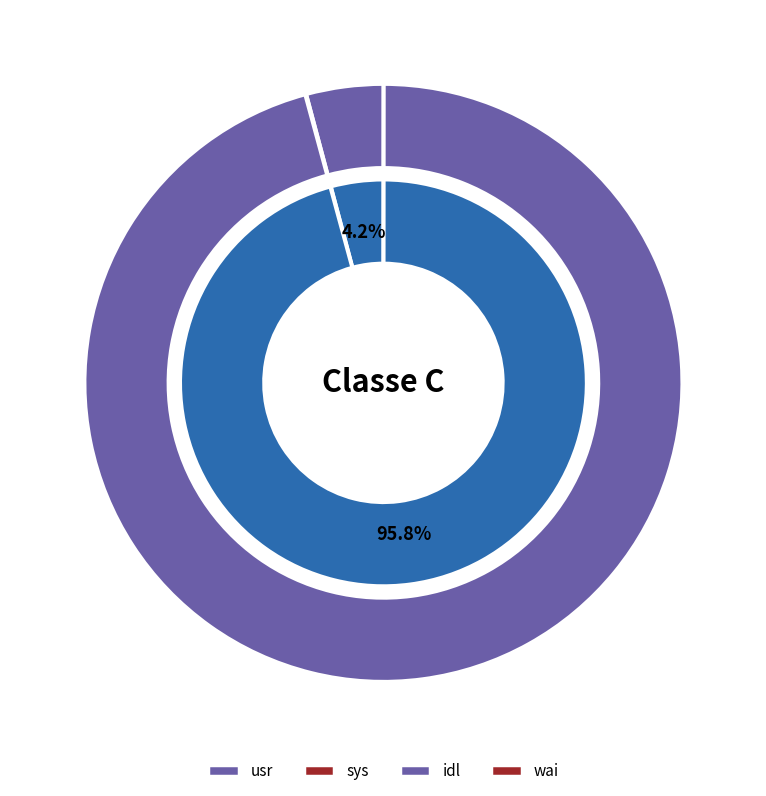

Is it true that usr is 4% of the pie?

True